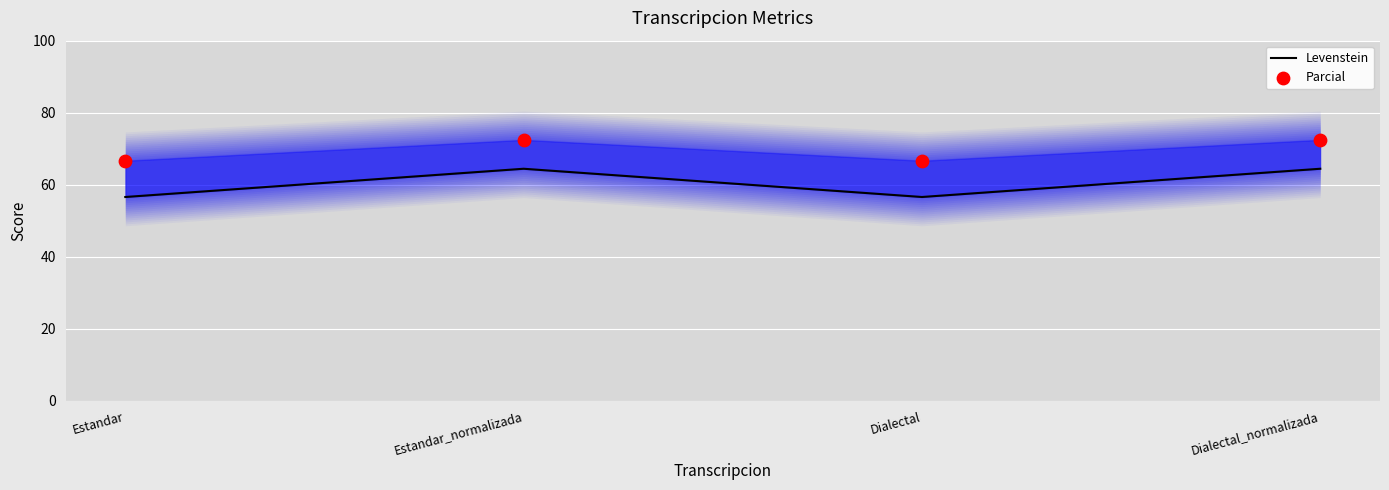

Which series has the widest spread of Y values?

Levenstein